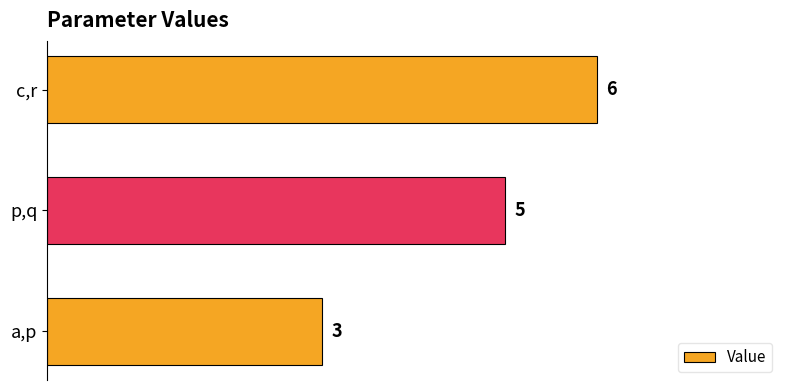

List the labels in order of value, smallest first.

a,p, p,q, c,r